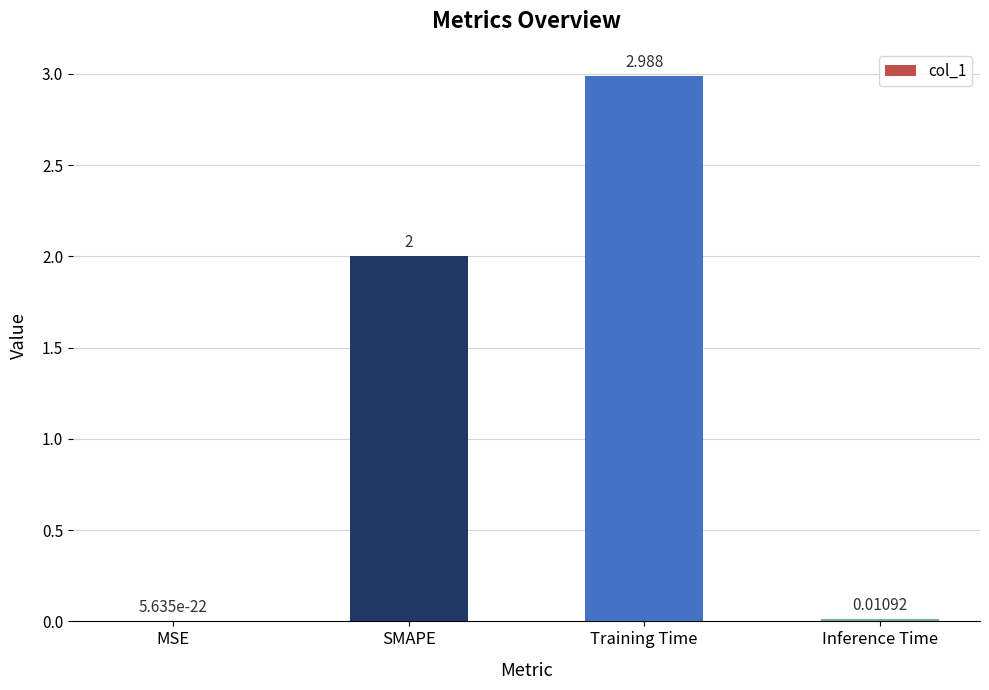

What is the change in value from Training Time to Inference Time?

-3.0